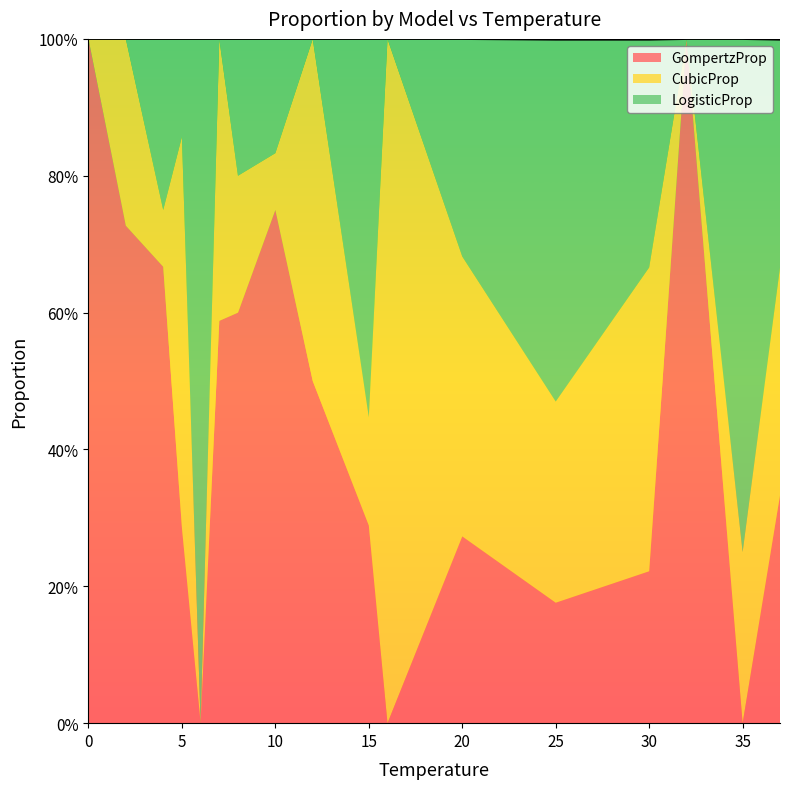

Between which two adjacent categories do GompertzProp and LogisticProp first intersect?

5 and 6